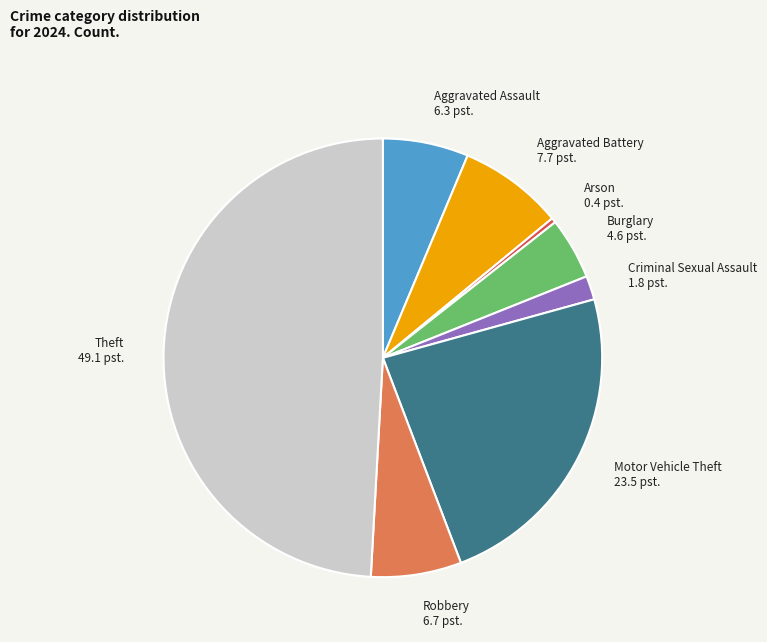

Which slice is the largest?

Theft 49.1 pst.